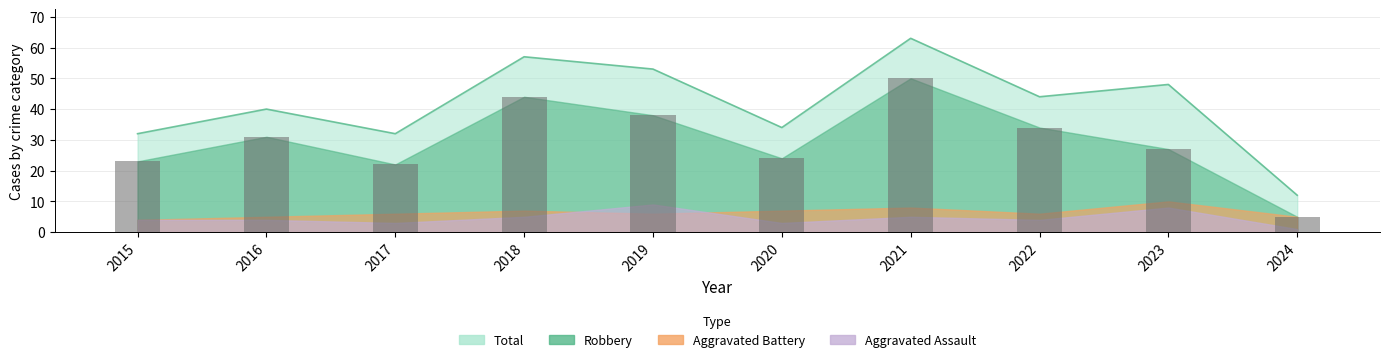

The Robbery series shows 44 at 2022. True or false?

False